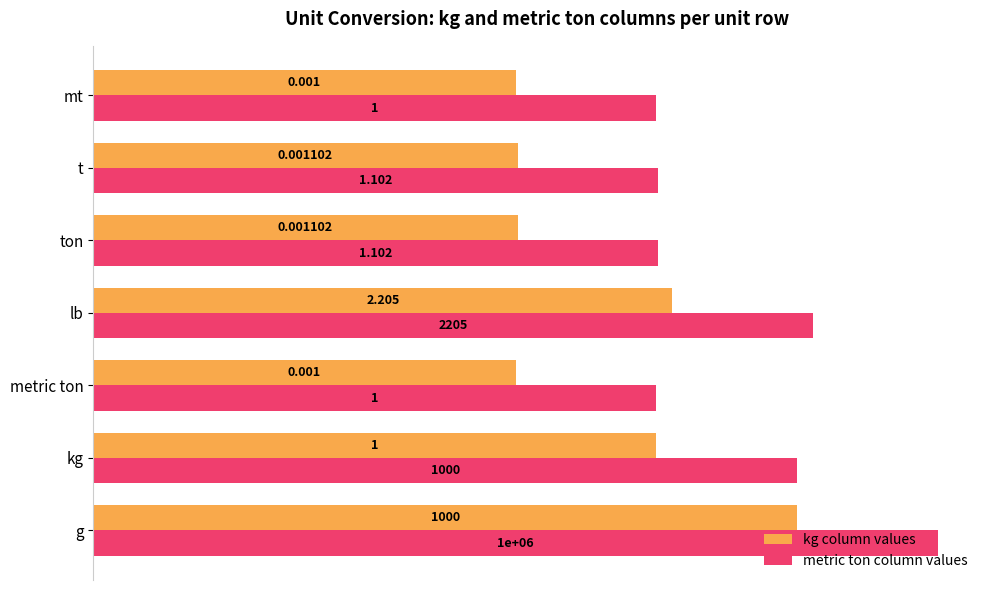

What are all the series names shown in the legend?

kg column values, metric ton column values